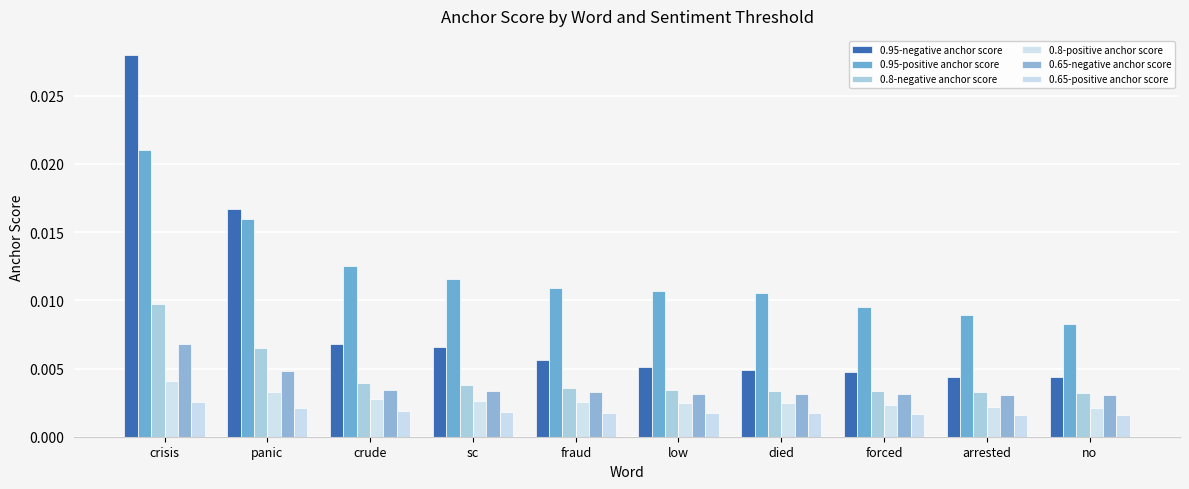

Is it true that 0.95-negative anchor score equals 0.0 at forced?

True